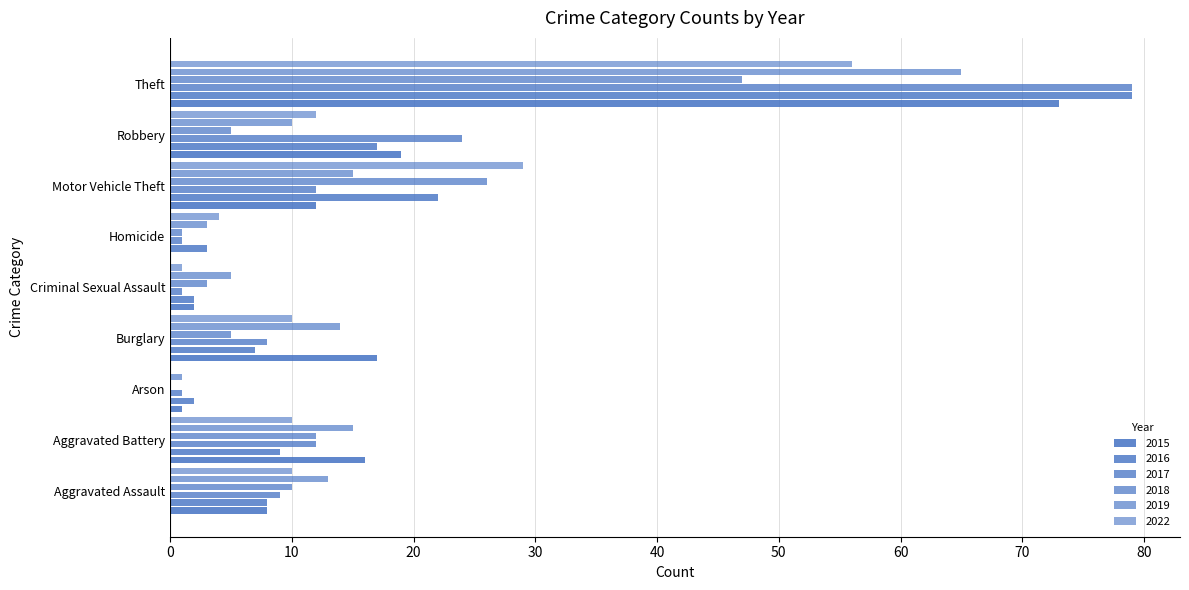

Count the number of categories in the chart.

9